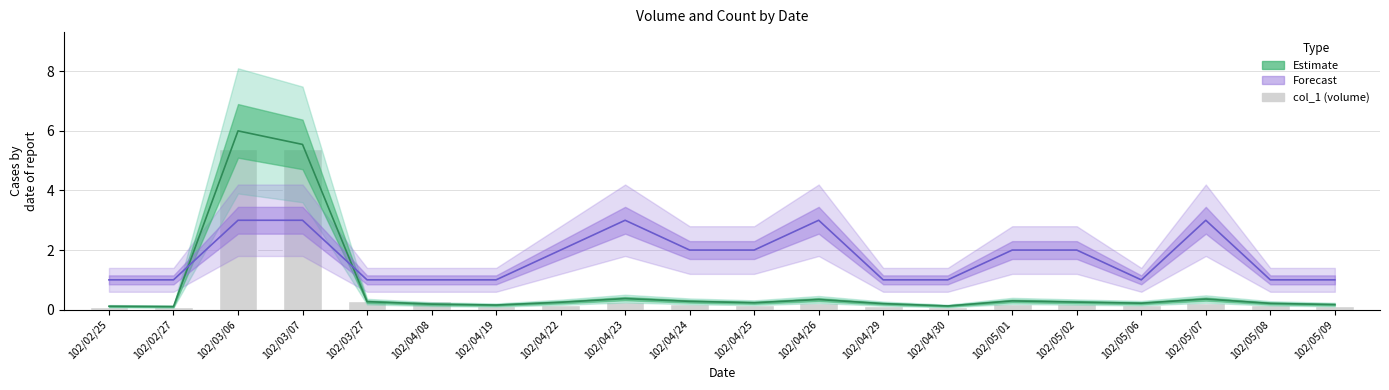

The value at 102/04/19 is 0.2. True or false?

False